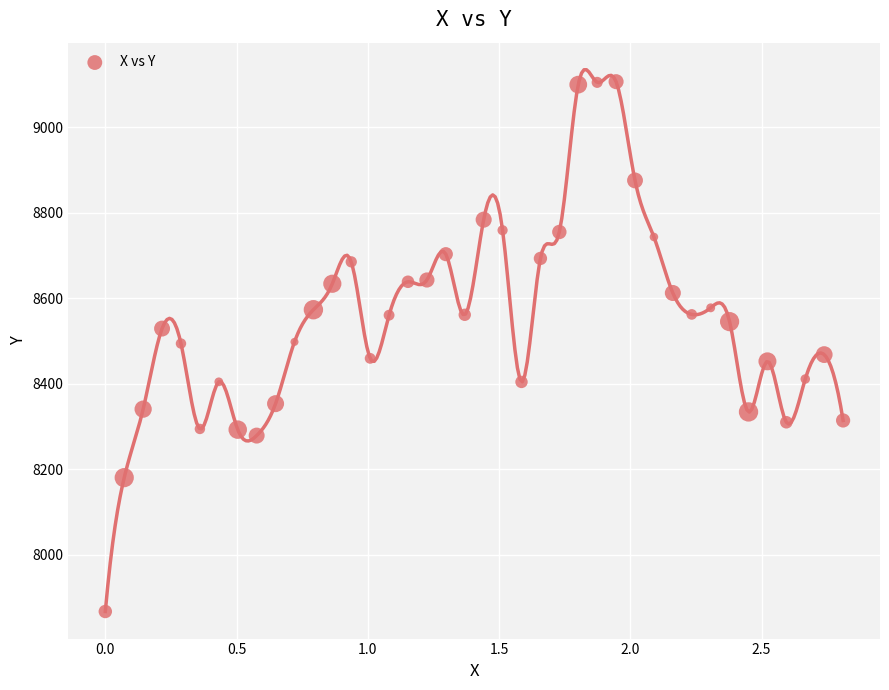

What is the range of X values (max minus min)?

2.8